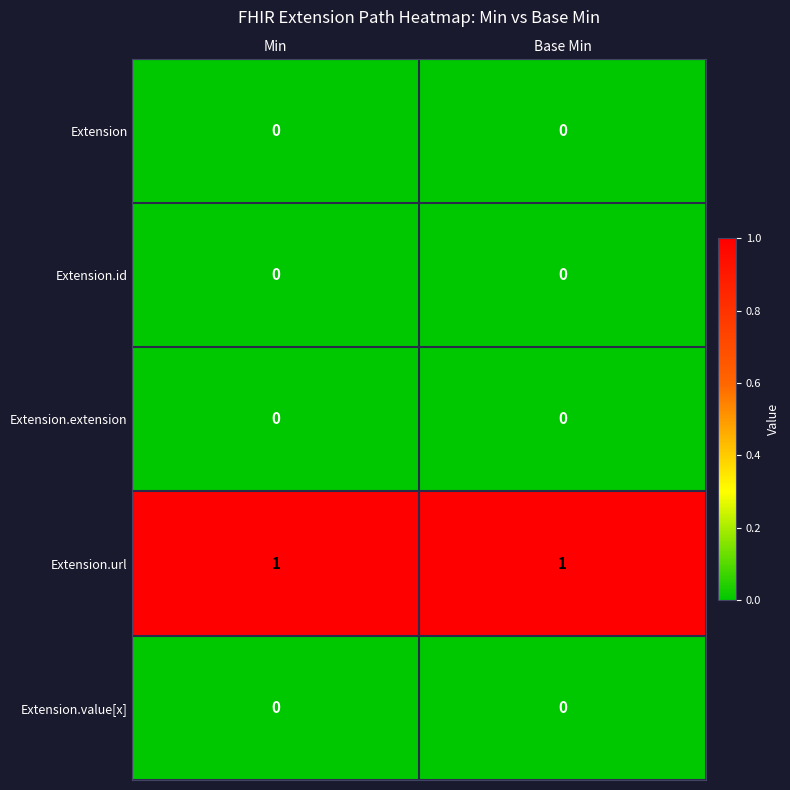

The value of Extension.url at Base Min is 1. True or false?

True